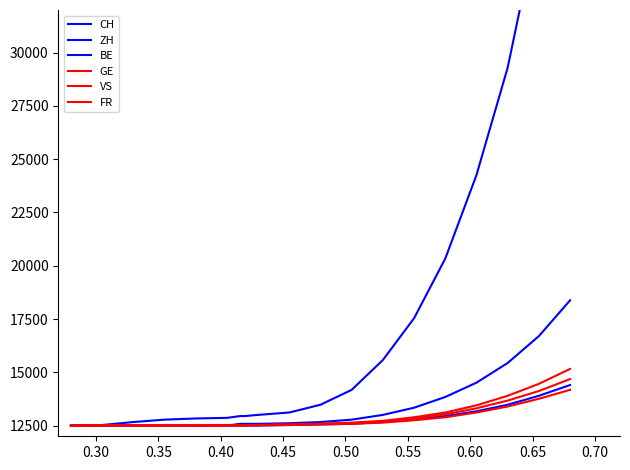

Is the value of ZH at 0.60 greater than the value of FR at 11?

No